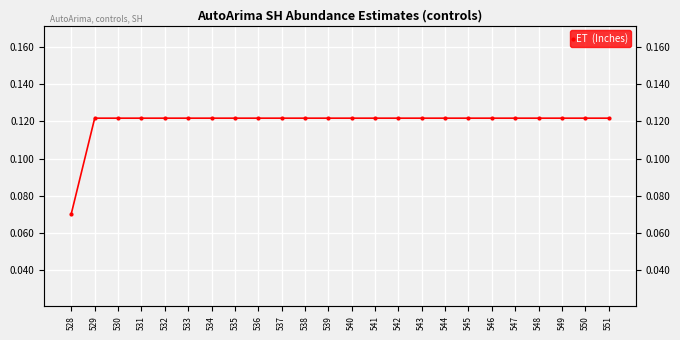

Is this an area chart (filled region under the line)?

No